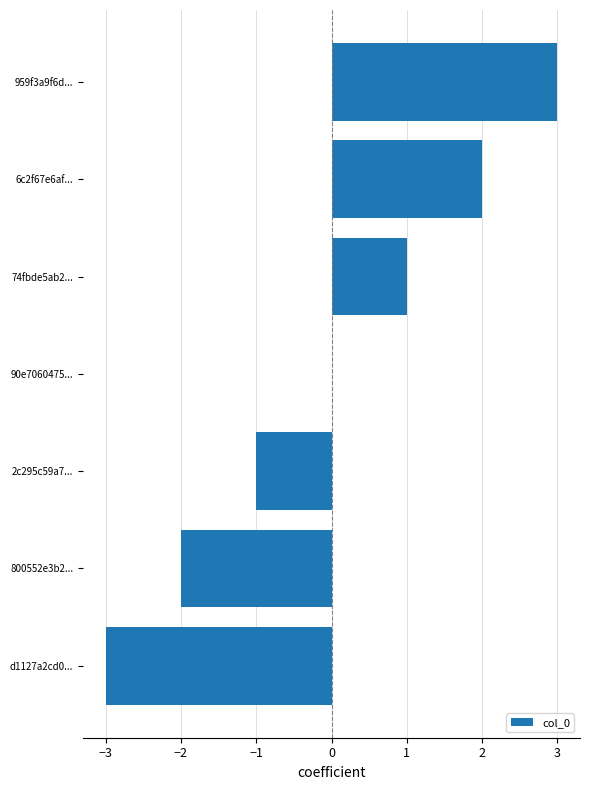

Is it true that the value at 800552e3b2... is -2?

True